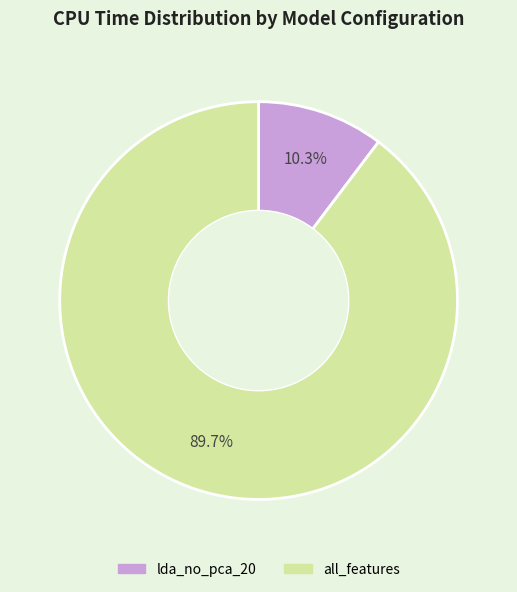

True or false: lda_no_pca_20 accounts for 22% of the total.

False